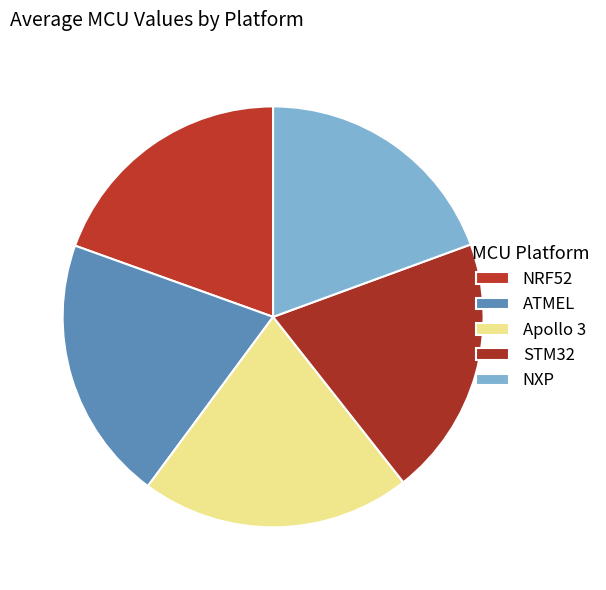

What is the total percentage of NXP and ATMEL?

39.8%